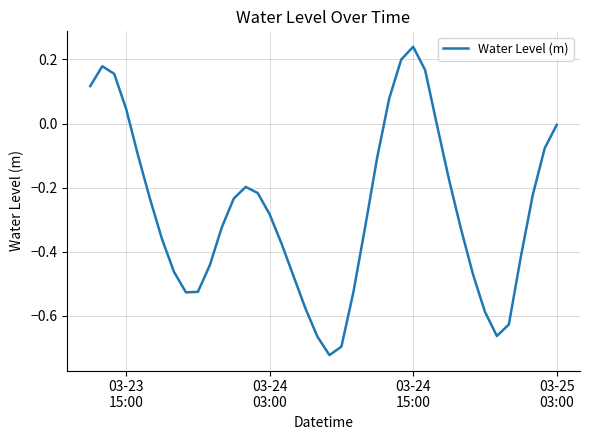

What is the difference between the maximum and minimum values?

1.0